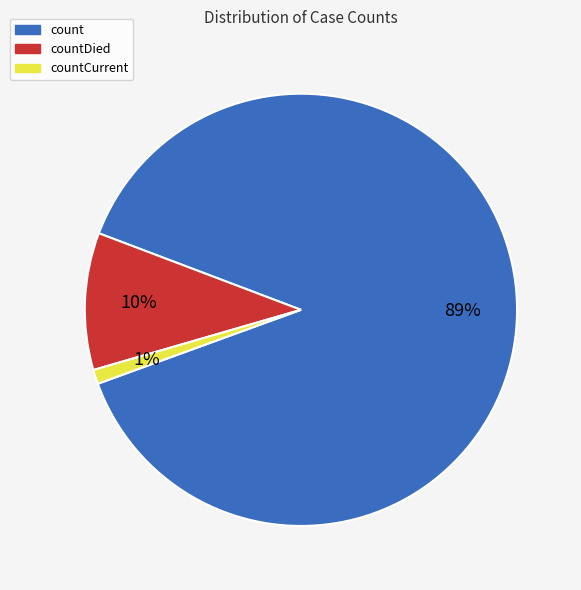

Count the number of slices in the pie.

3